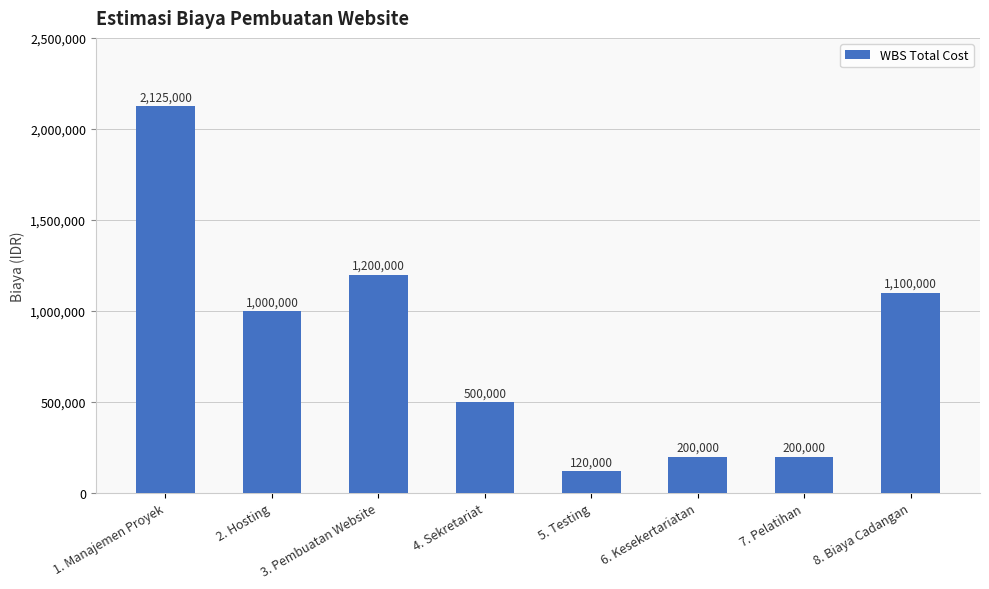

Reading left to right, transcribe all the data shown in this chart.

2125000	1000000	1200000	500000	120000	200000	200000	1100000